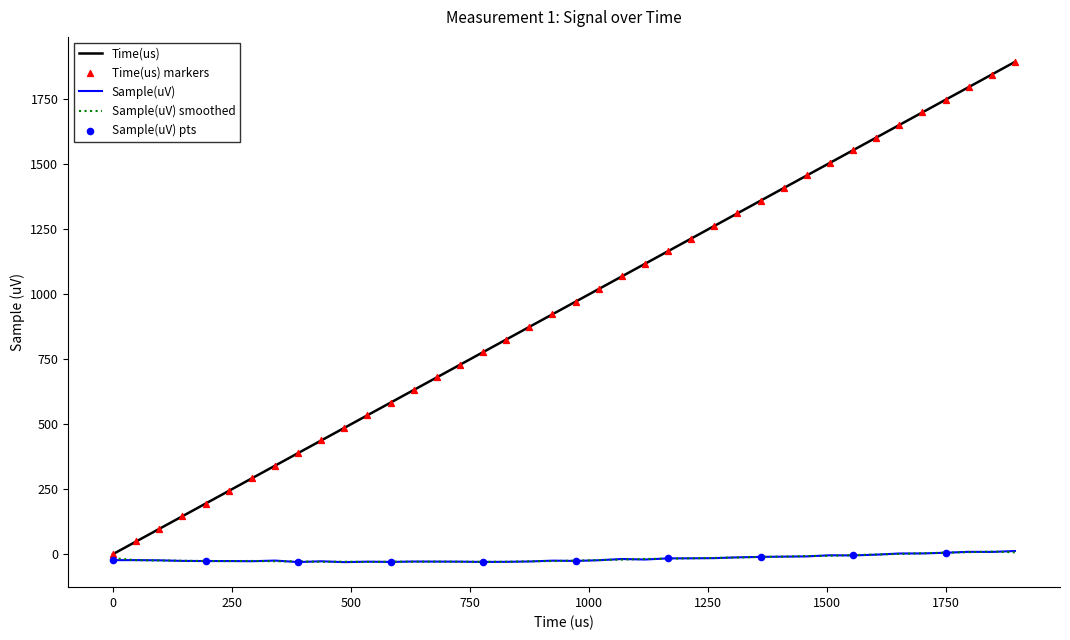

Which series has the largest total across all categories?

Time(us)